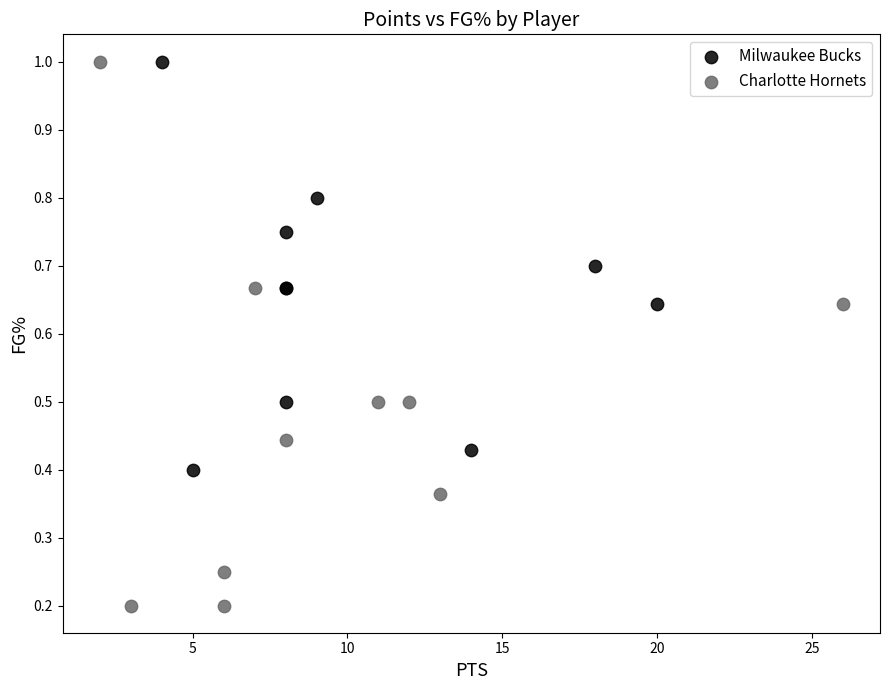

Which series has the widest spread of Y values?

Charlotte Hornets